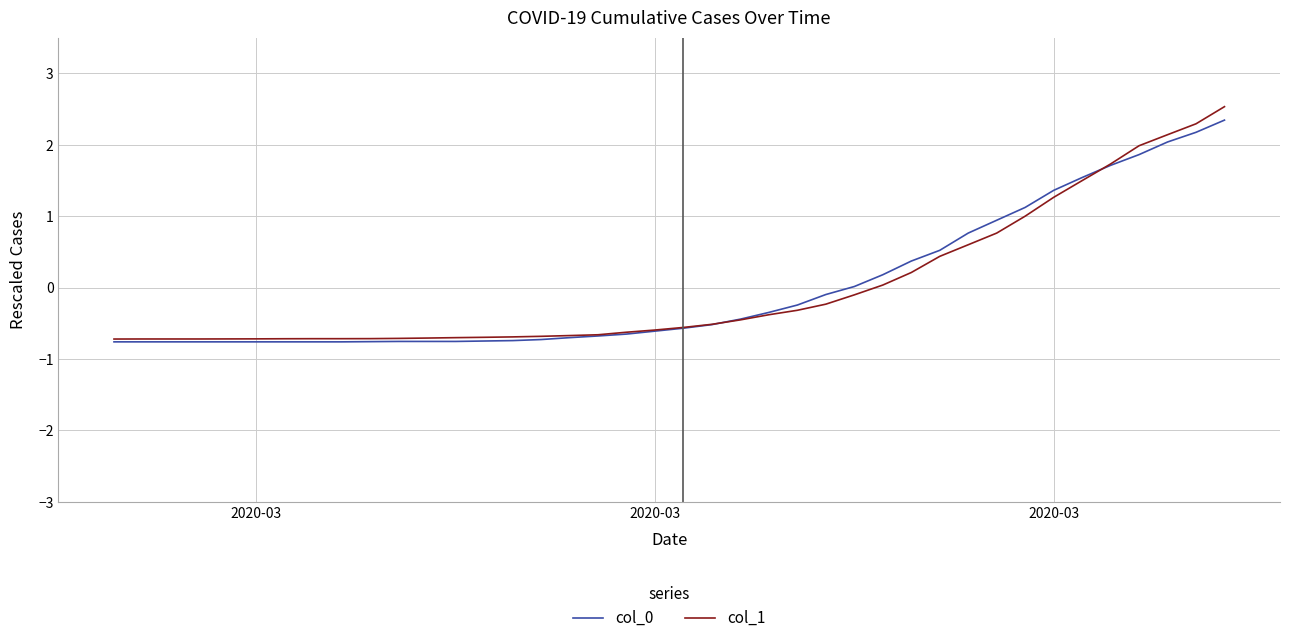

What is the greatest value displayed?

2.5